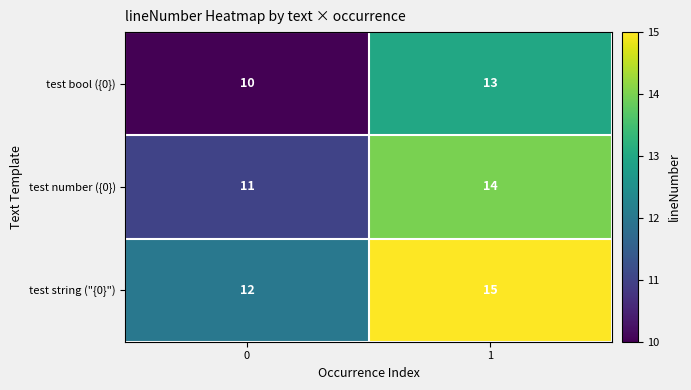

Which series has the largest total across all categories?

test string ("{0}")